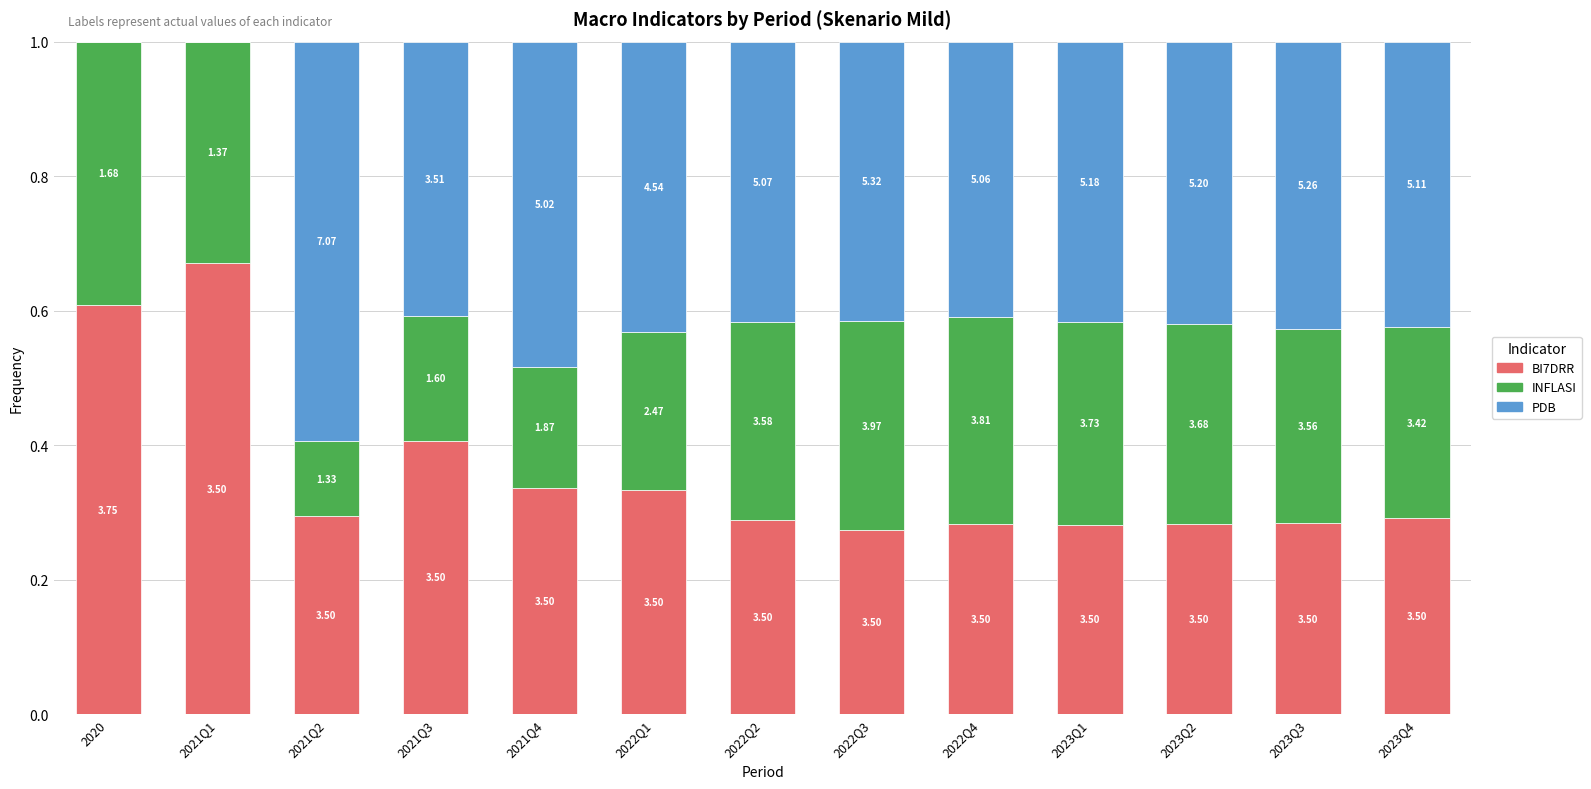

Does the chart contain stacked bars?

Yes